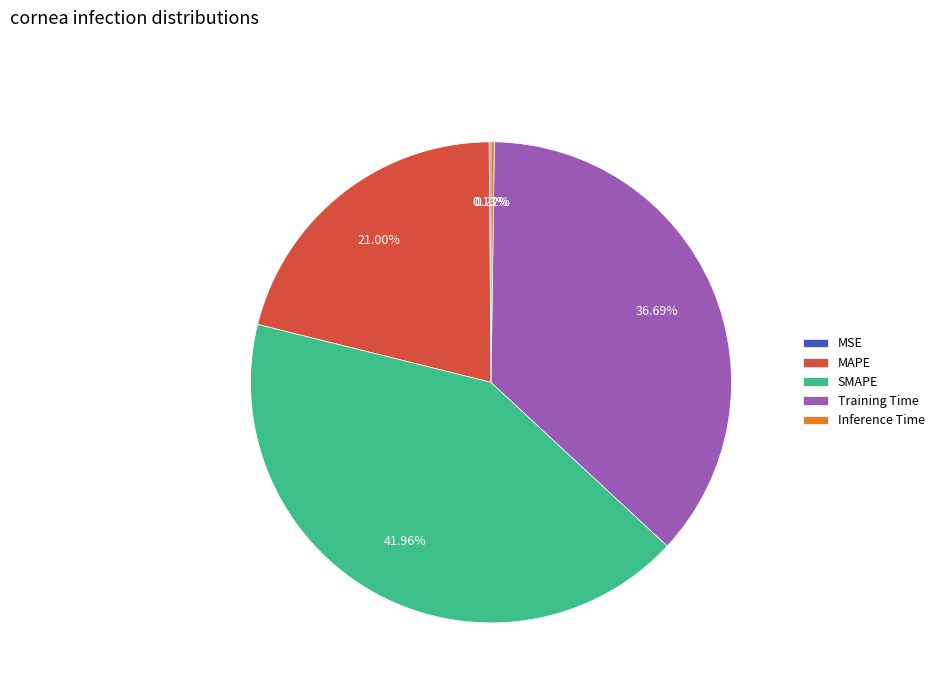

Approximately how many times larger is the value at SMAPE compared to Training Time?

1.1